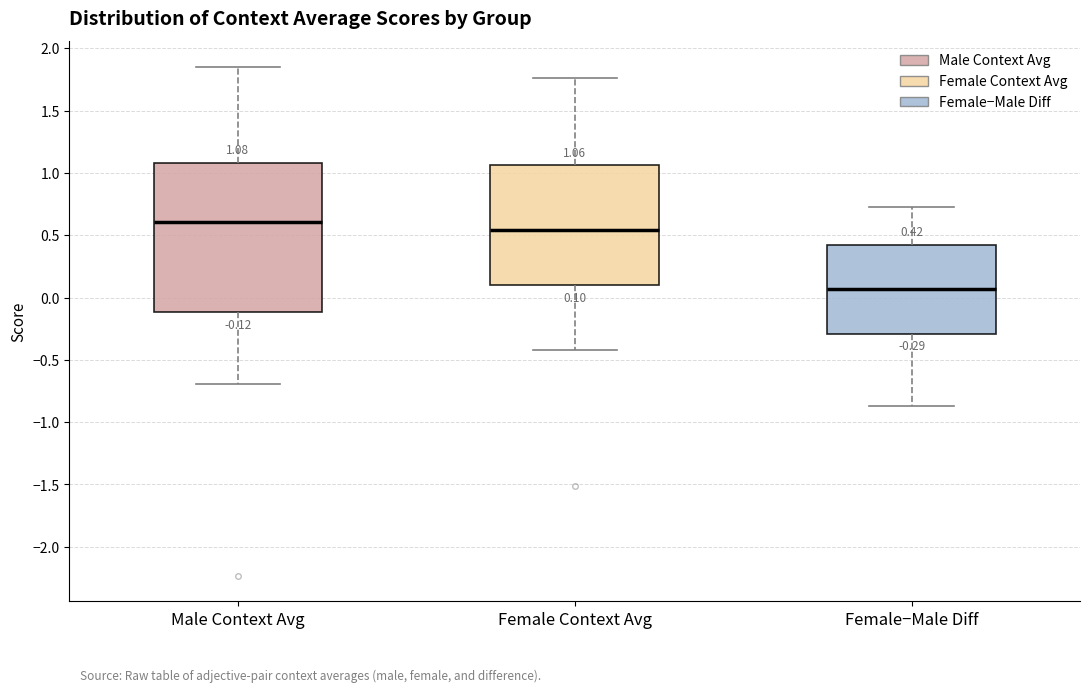

Which box's median line is the highest?

Male Context Avg